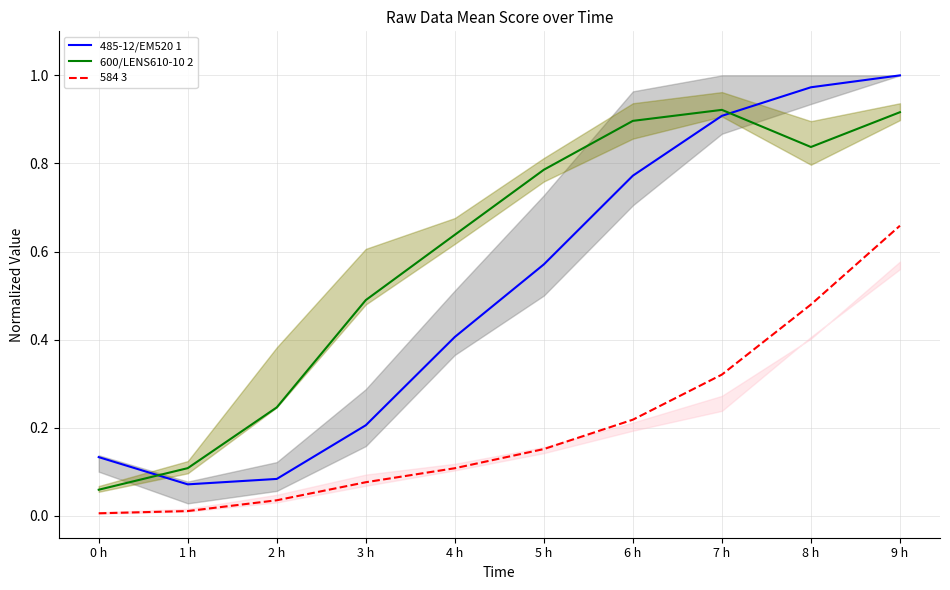

List the series in order of their overall mean, highest first.

600/LENS610-10 2, 485-12/EM520 1, 584 3